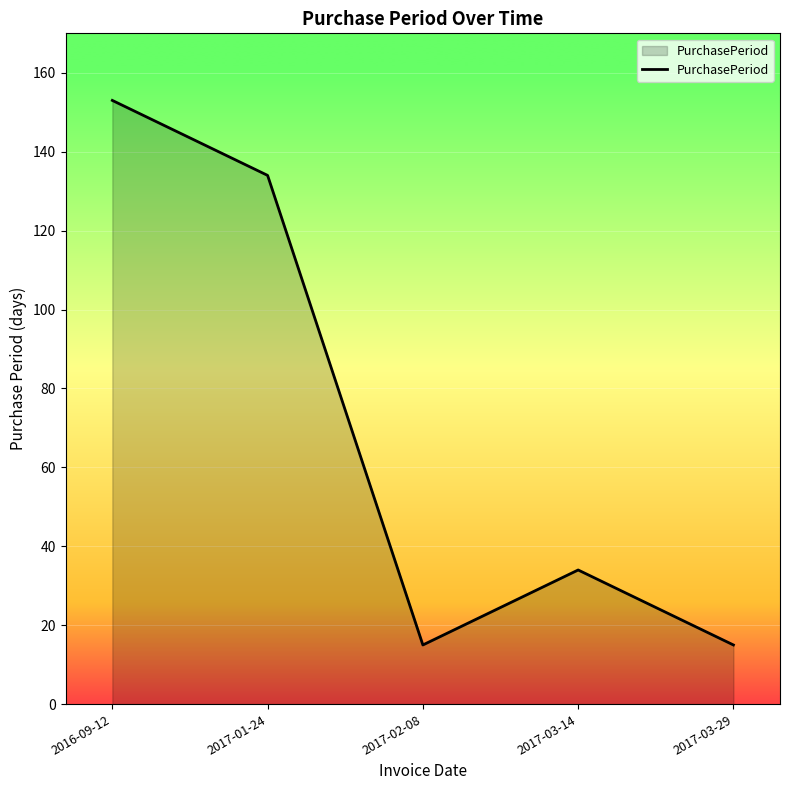

How many lines are shown in the chart?

1